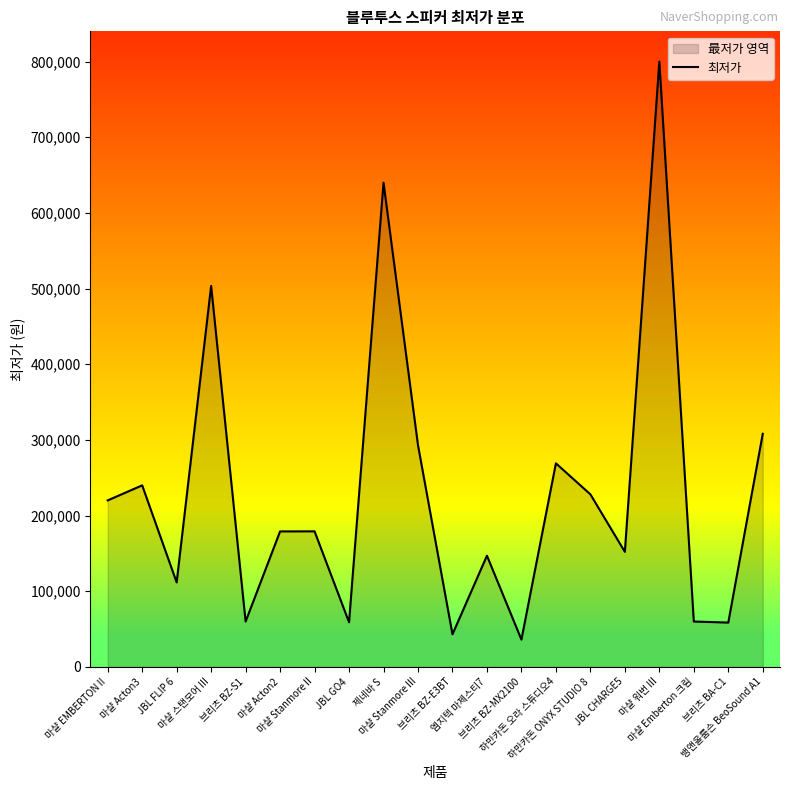

Reading right to left, list all the values displayed in this chart.

308000	58500	59900	800000	152000	228000	269000	36000	146900	43000	293000	640000	58900	179100	179000	59900	503500	111600	239900	220000